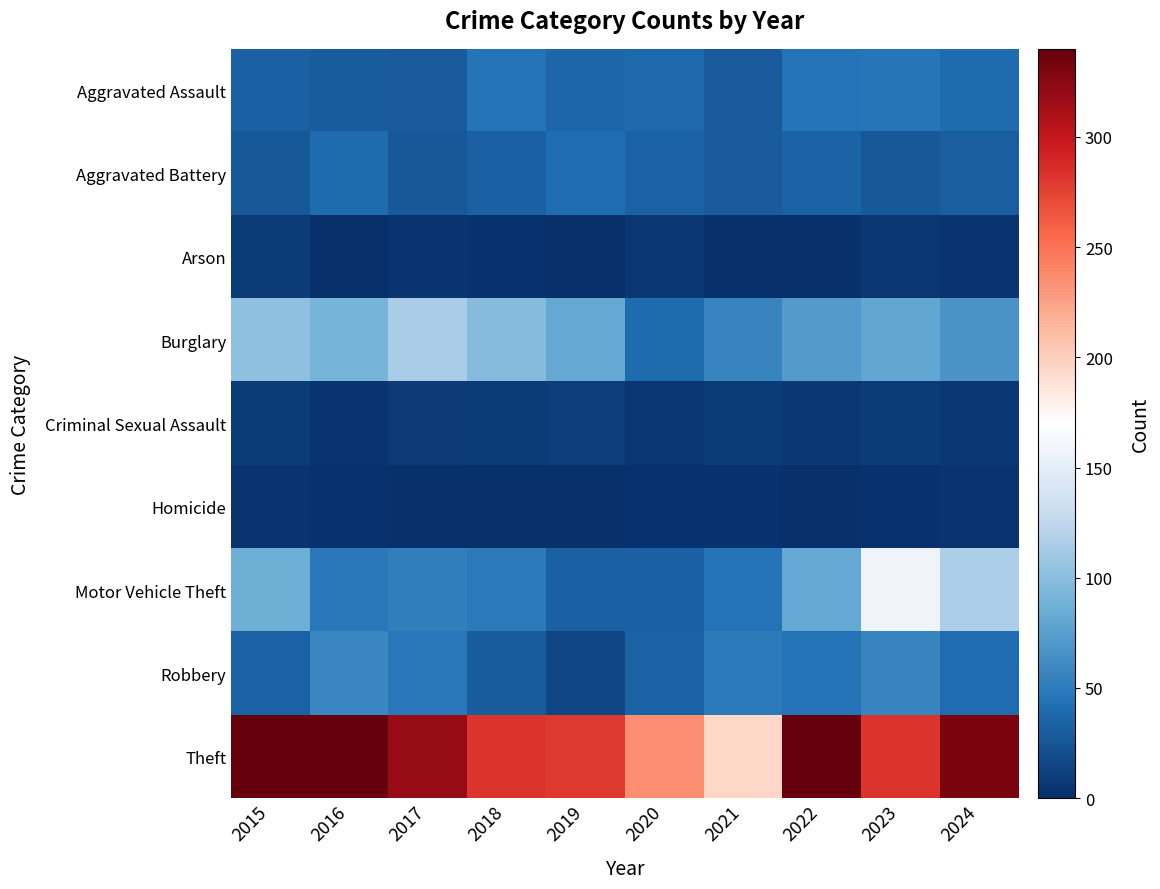

Which series has the largest range (max minus min)?

Theft